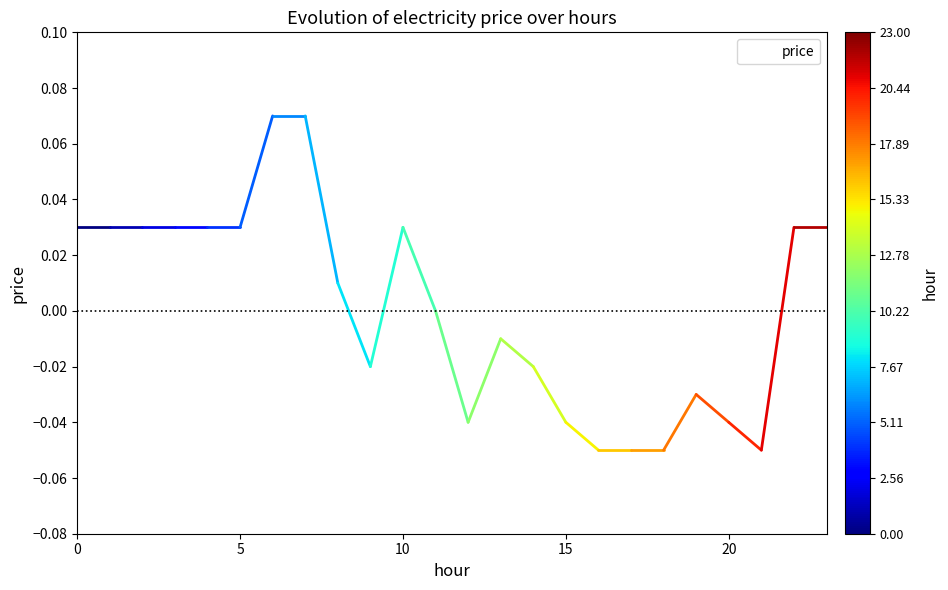

How many lines are shown in the chart?

1